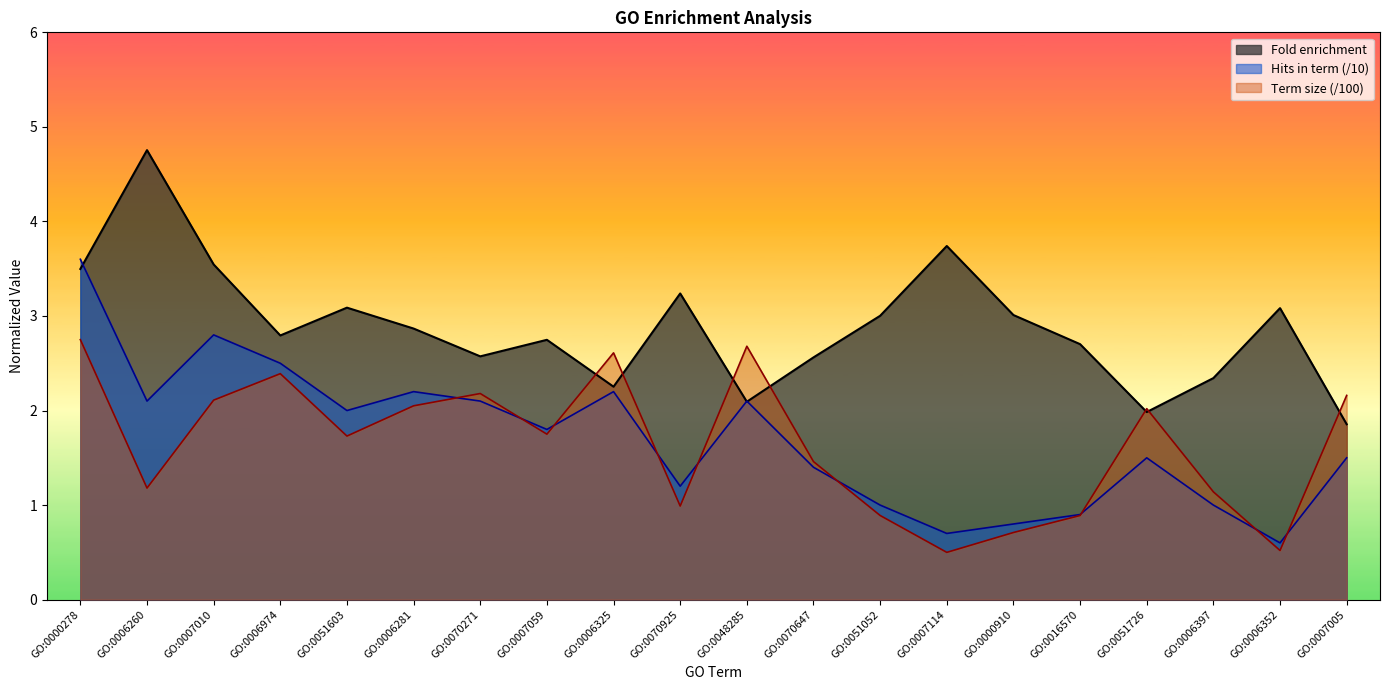

What are all the series names shown in the legend?

Fold enrichment, Hits in term (/10), Term size (/100)